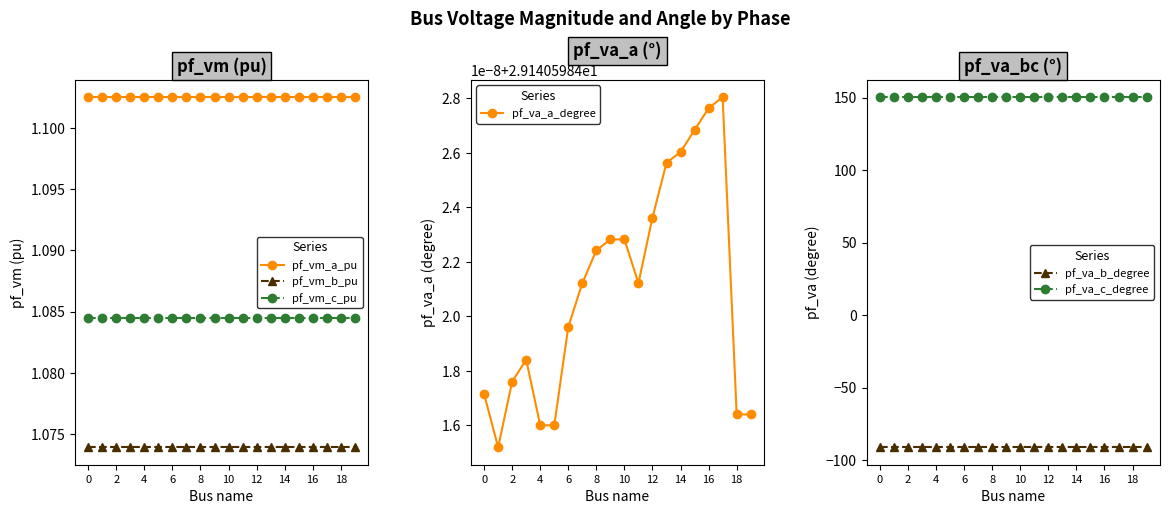

How many lines are shown in the chart?

6